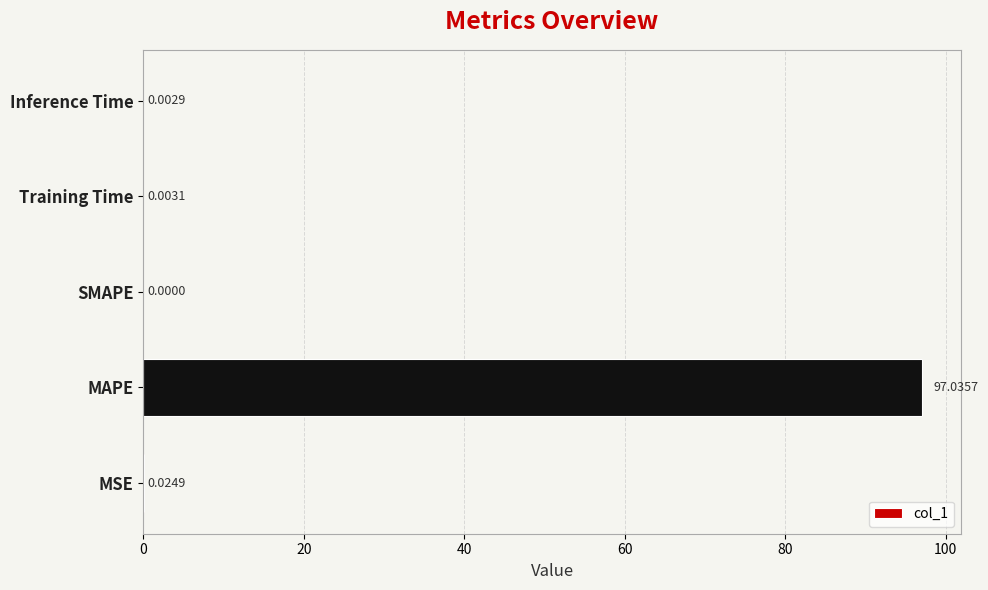

At which category does the chart reach its peak across all series?

MAPE